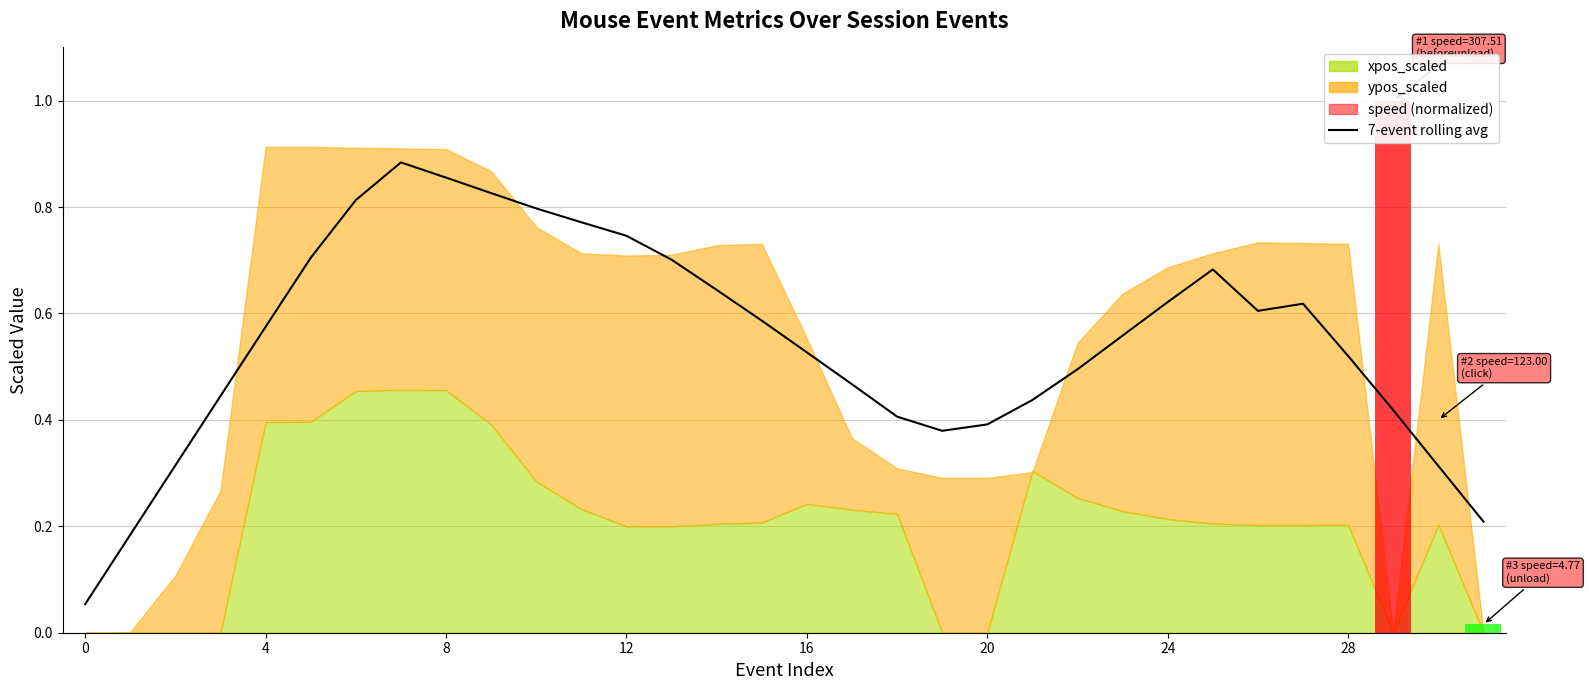

At how many categories does at least one series exceed 0?

32